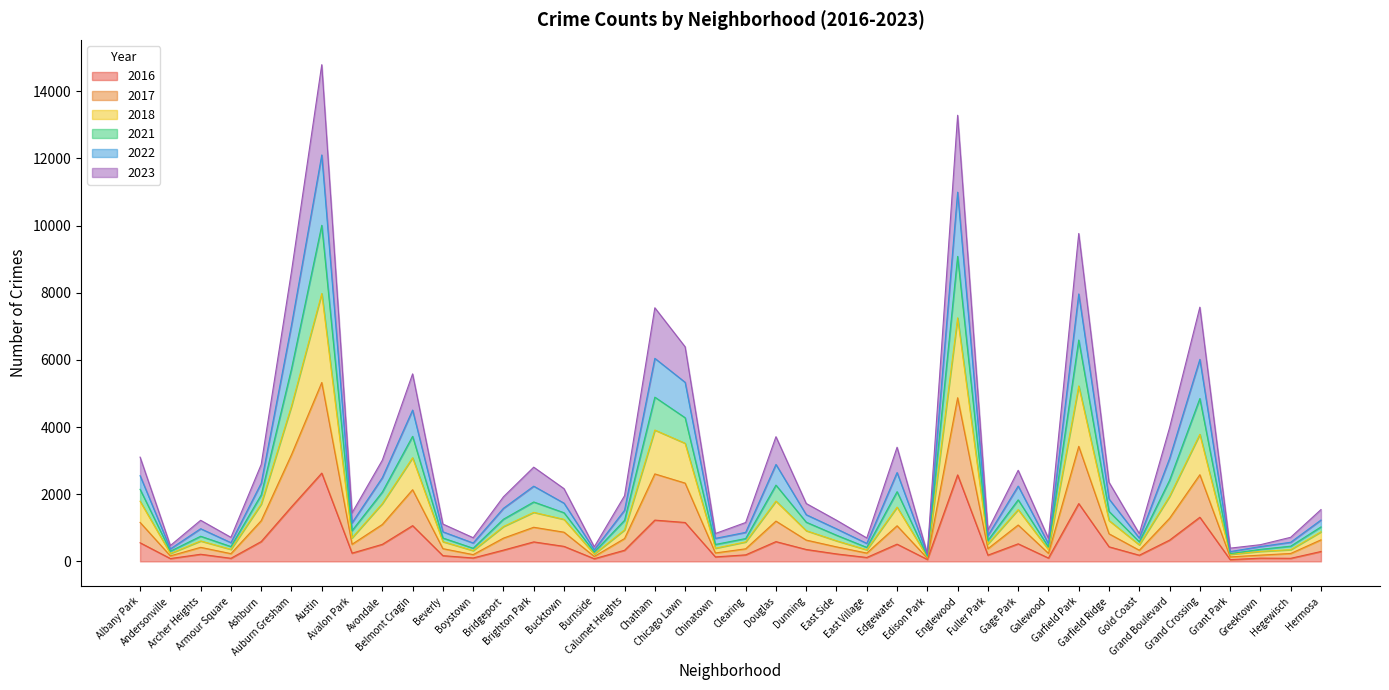

Which series changed the most between Auburn Gresham and Belmont Cragin?

2023